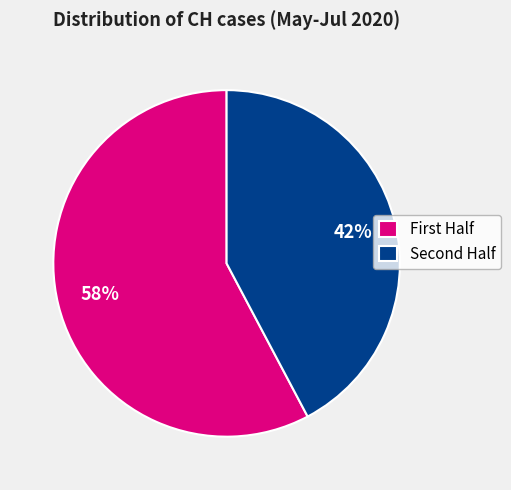

To the nearest percent, what is the average slice percentage?

50%